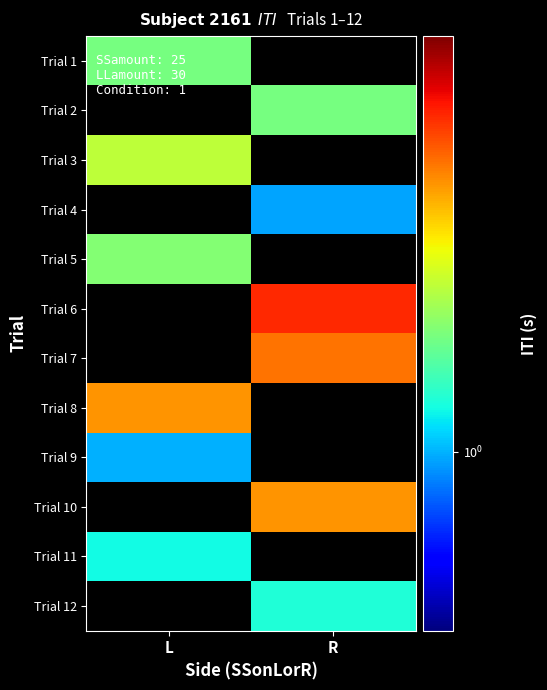

What is the maximum value for Trial 8?

2.8